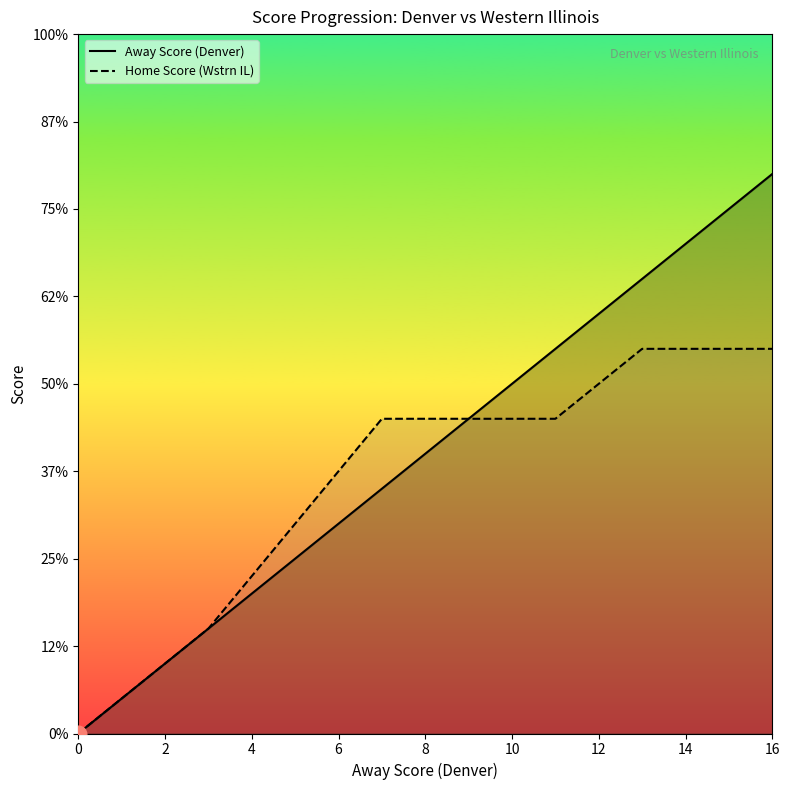

Rank the series by their maximum value, from highest to lowest.

Away Score, Home Score